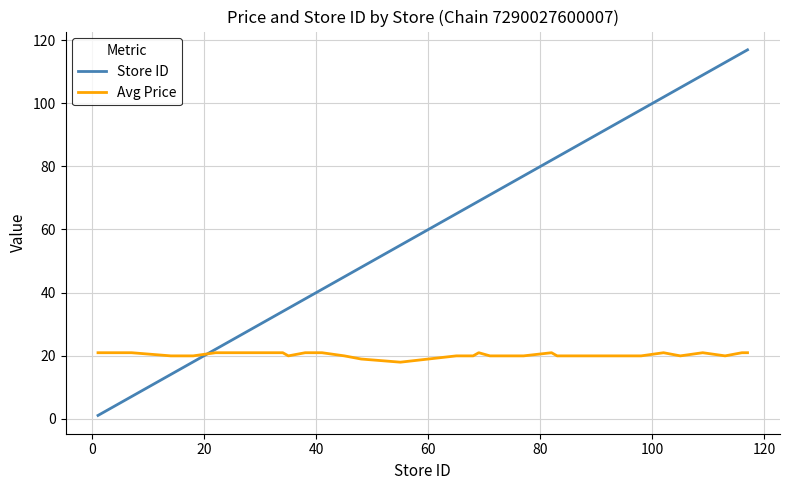

Reading right to left, what are all the values shown in this chart?

Store ID: 117.0	116.0	113.0	109.0	105.0	102.0	98.0	97.0	96.0	95.0	91.0	84.0	83.0	82.0	77.0	71.0	69.0	68.0	65.0	55.0	48.0	45.0	41.0	40.0	39.0	38.0	35.0	34.0	33.0	32.0	28.0	27.0	23.0	22.0	18.0	14.0	7.0	3.0	2.0	1.0
Avg Price: 20.9	20.9	19.9	20.9	19.9	20.9	19.9	19.9	19.9	19.9	19.9	19.9	19.9	20.9	19.9	19.9	20.9	19.9	19.9	17.9	18.9	19.9	20.9	20.9	20.9	20.9	19.9	20.9	20.9	20.9	20.9	20.9	20.9	20.9	19.9	19.9	20.9	20.9	20.9	20.9